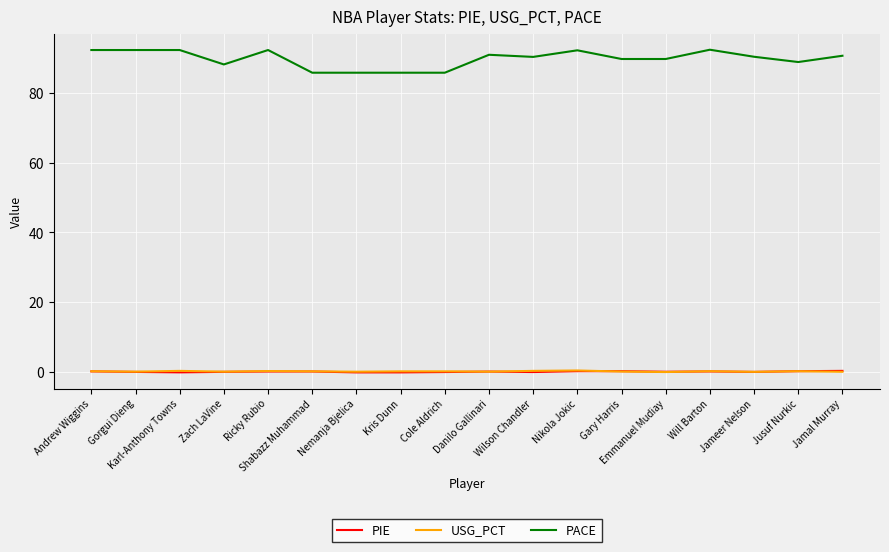

True or false: PACE and USG_PCT cross at least once.

False